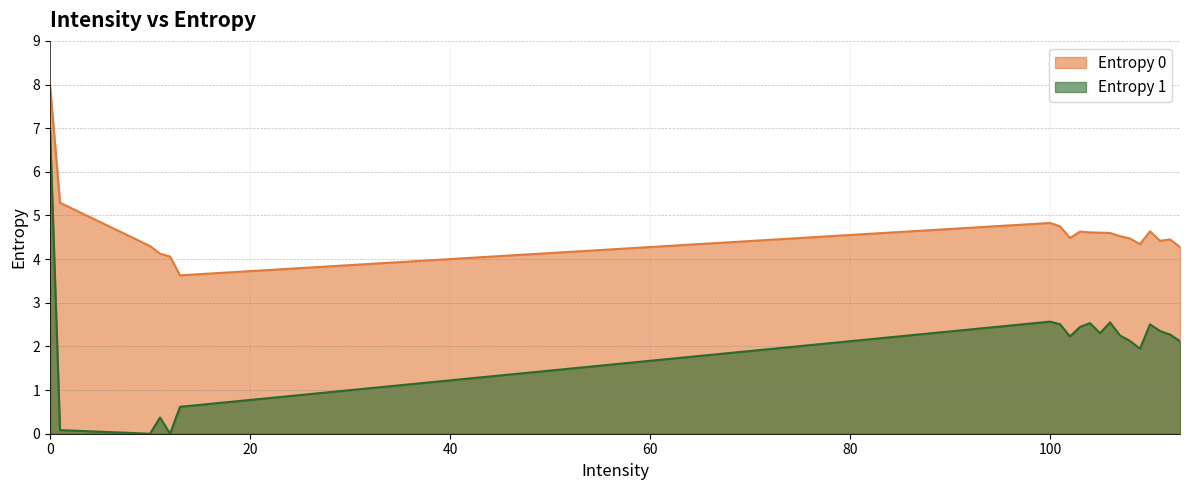

Is the value of Entropy 0 at 108 greater than the value of Entropy 1 at 110?

Yes